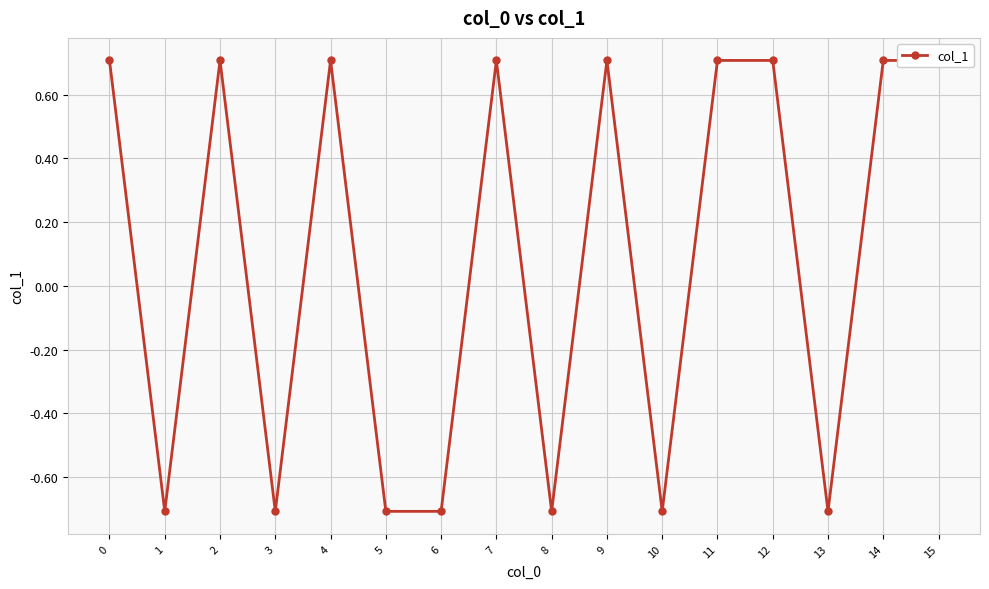

True or false: the data shows -0.4 at 13.

False